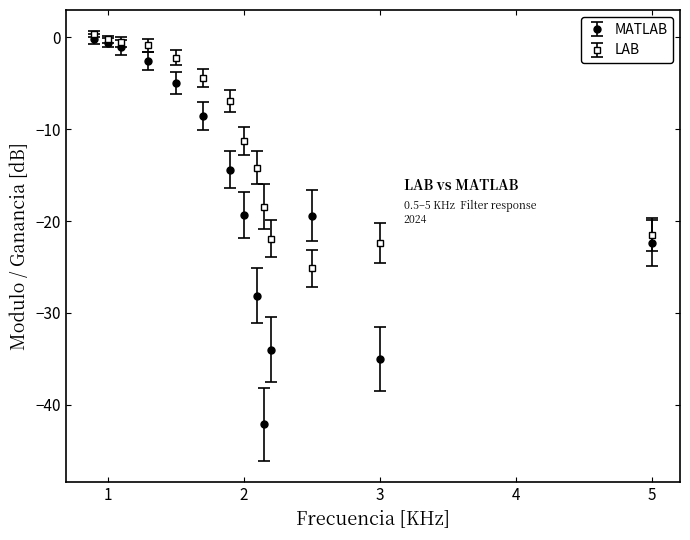

Which series has the largest total across all categories?

LAB